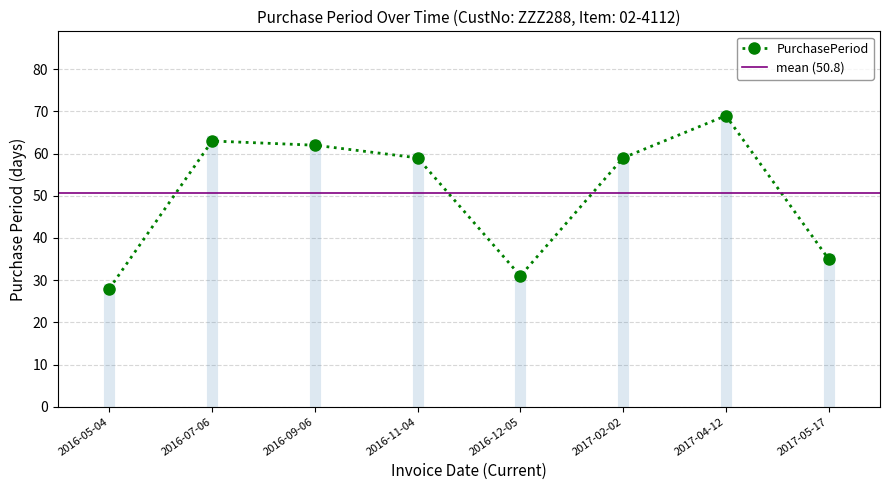

What is the label of the 8th point from the right?

2016-05-04